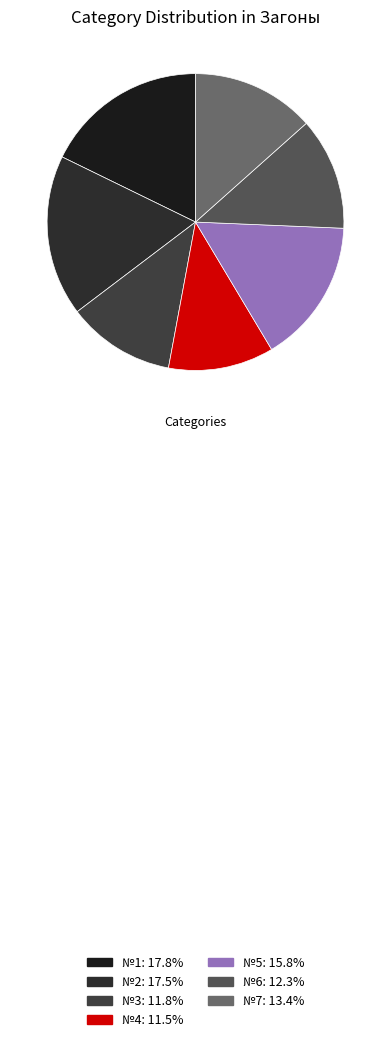

What is the smallest slice in the pie chart?

№4